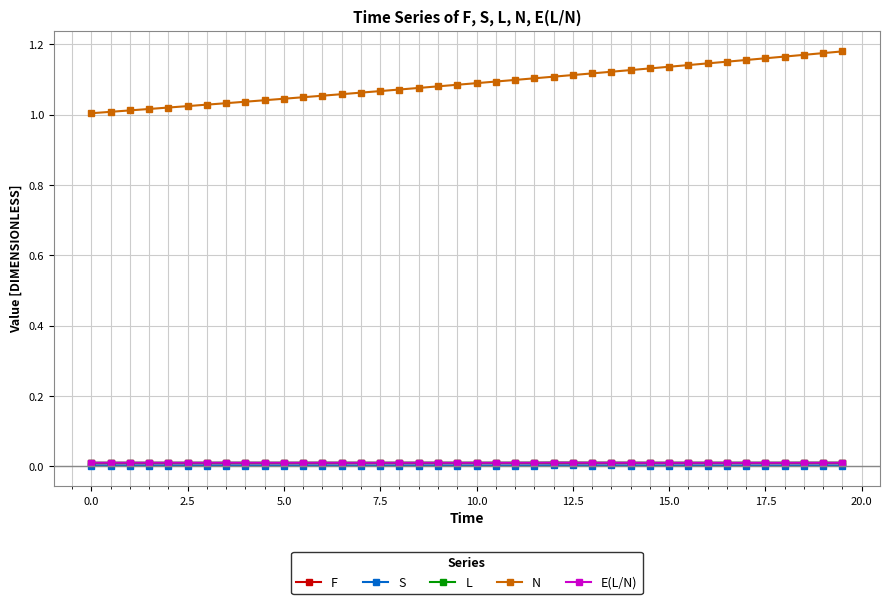

Which series has the widest spread of values?

N